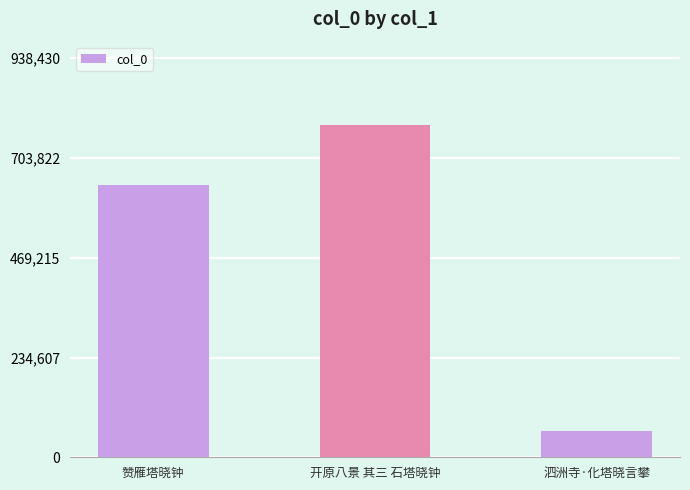

What is the ratio of the value at 赞雁塔晓钟 to the value at 开原八景 其三 石塔晓钟?

0.8